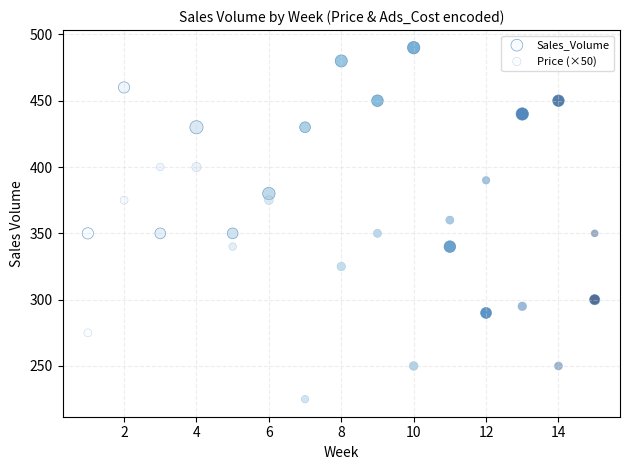

How many points are shown in the scatter plot?

30